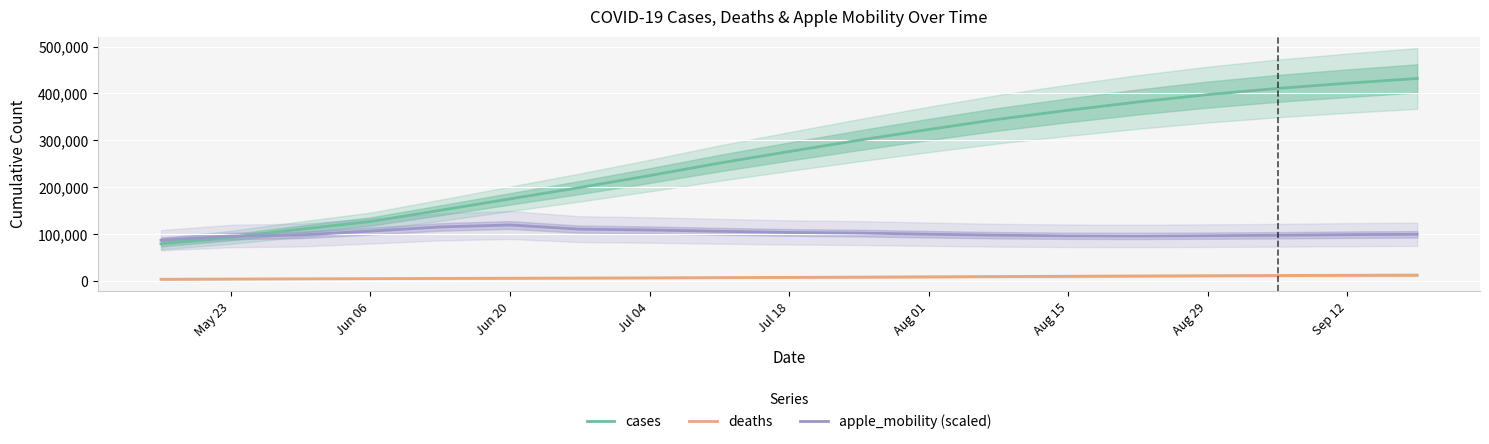

What is the value of the apple_mobility (scaled) point at the 17th from the left?

97120